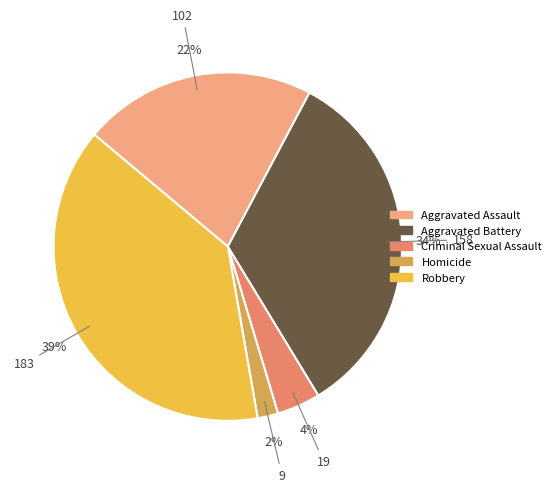

Is it true that Robbery is 51% of the pie?

False